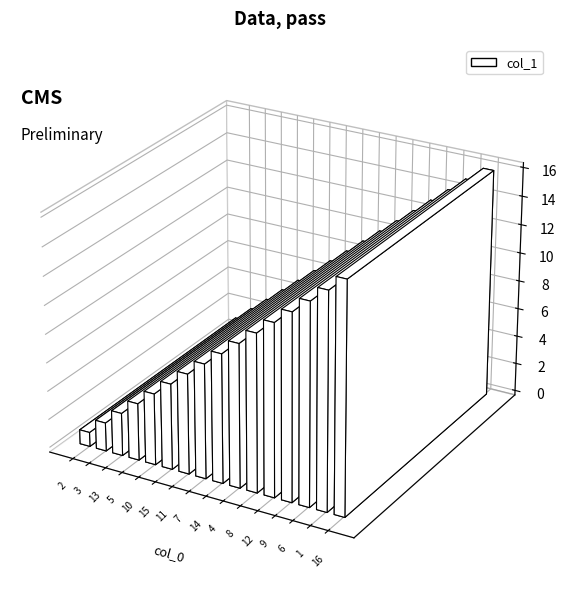

At which category does the chart reach its peak across all series?

16